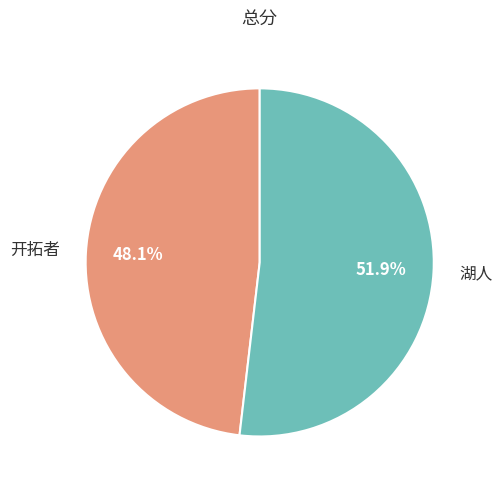

Is 开拓者 the majority of the pie?

No